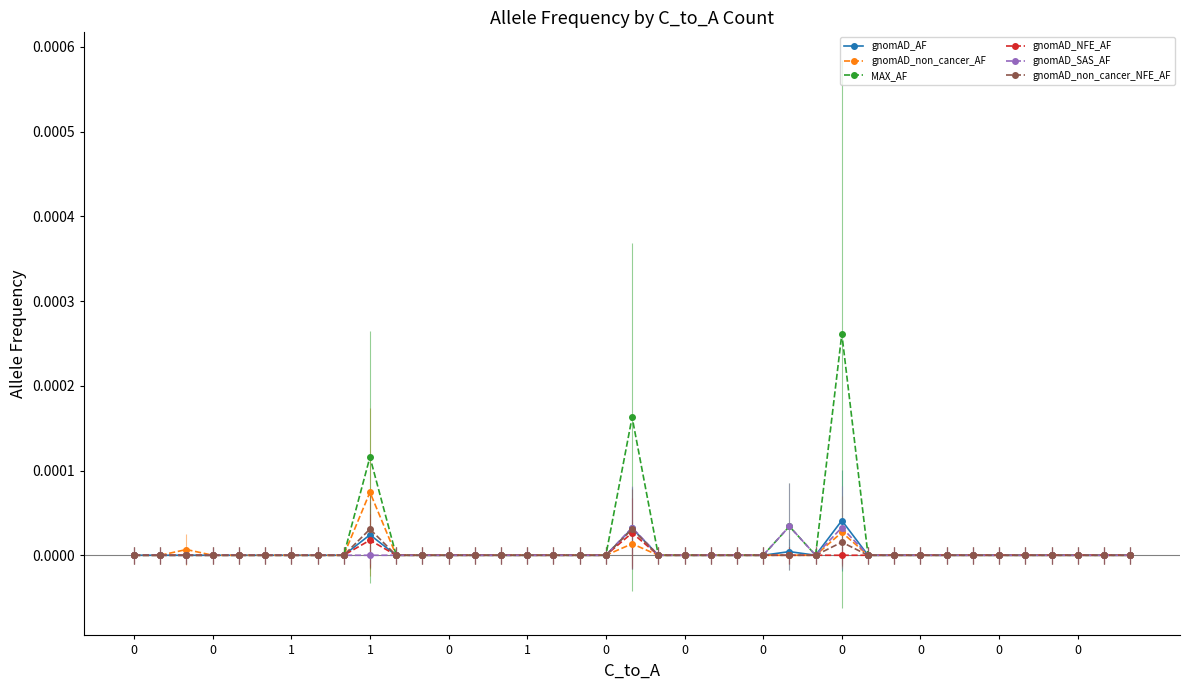

At which category is the sum across all series the highest?

27